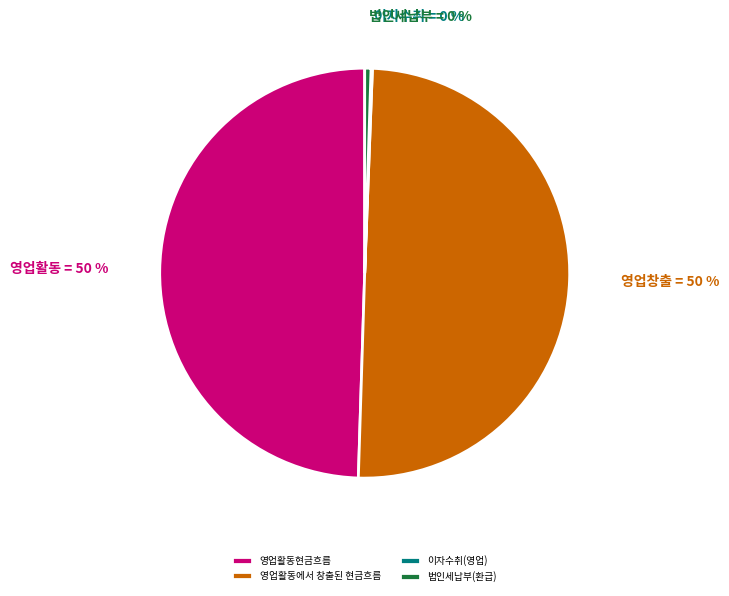

The 영업활동에서 창출된 현금흐름 slice represents 38% of the pie. True or false?

False